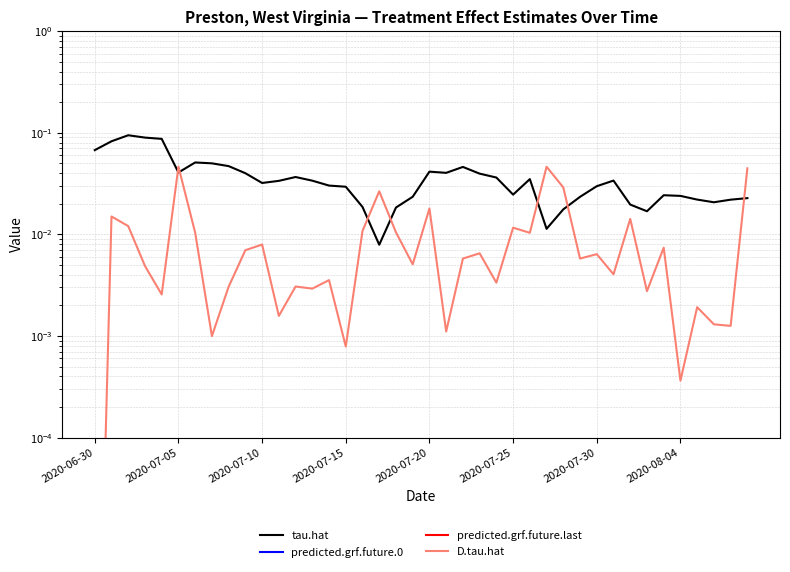

Which series has the largest total across all categories?

predicted.grf.future.last